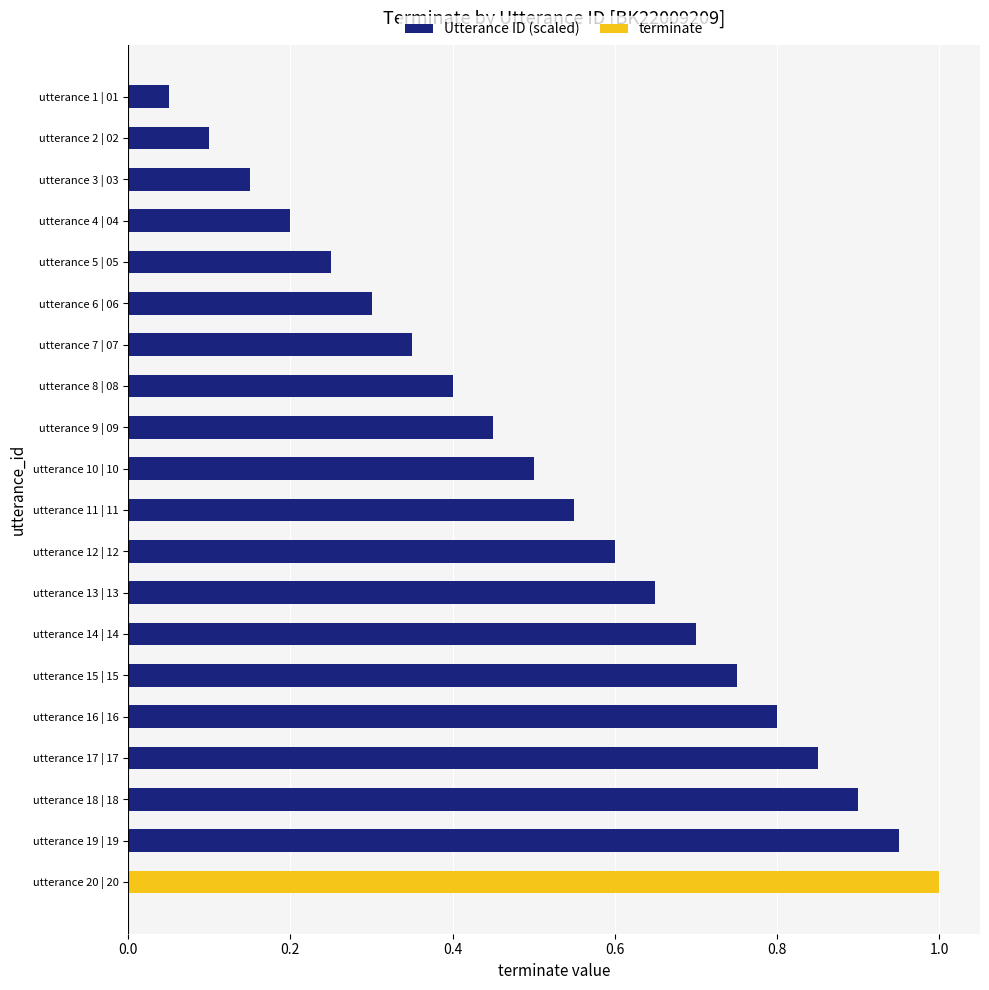

The terminate series shows 0.6 at utterance 6 | 06. True or false?

False